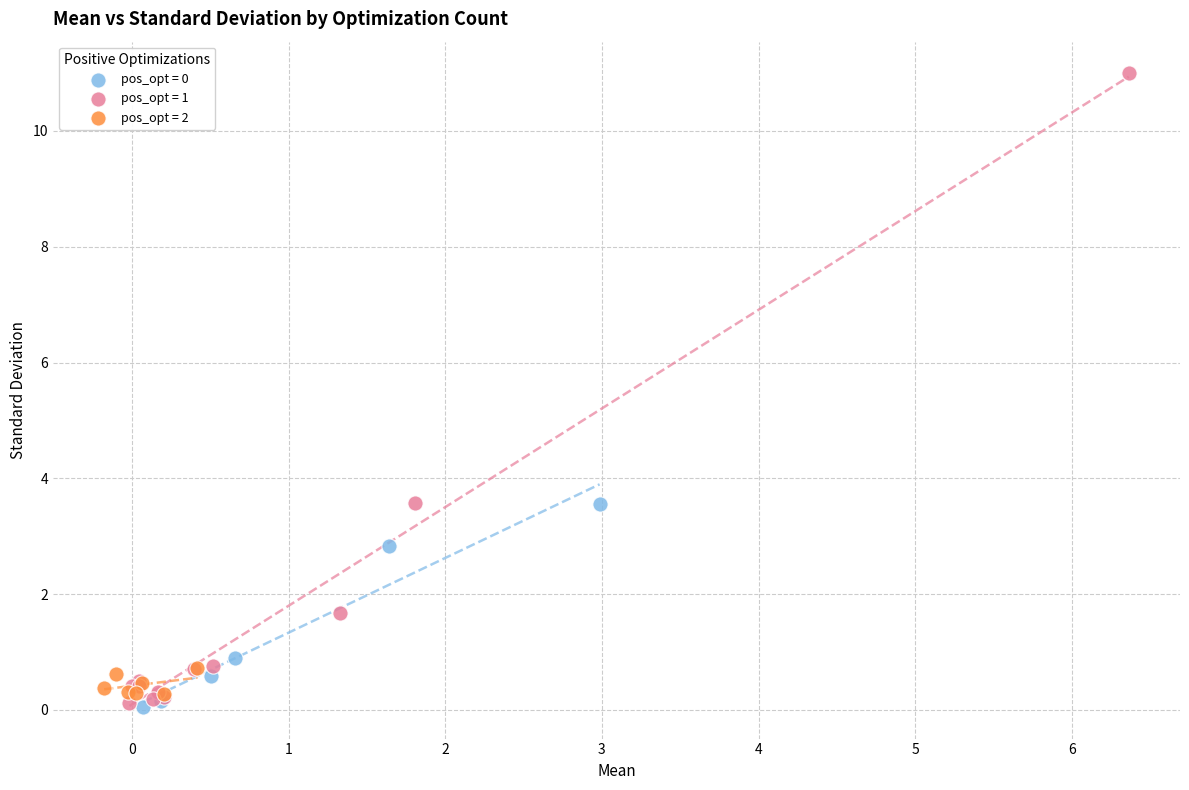

Which series has the widest spread of Y values?

pos_opt = 1